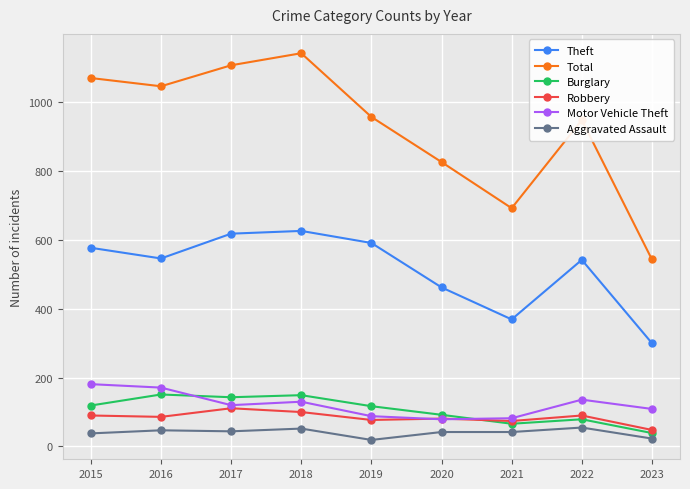

At how many categories does at least one series exceed 55?

9